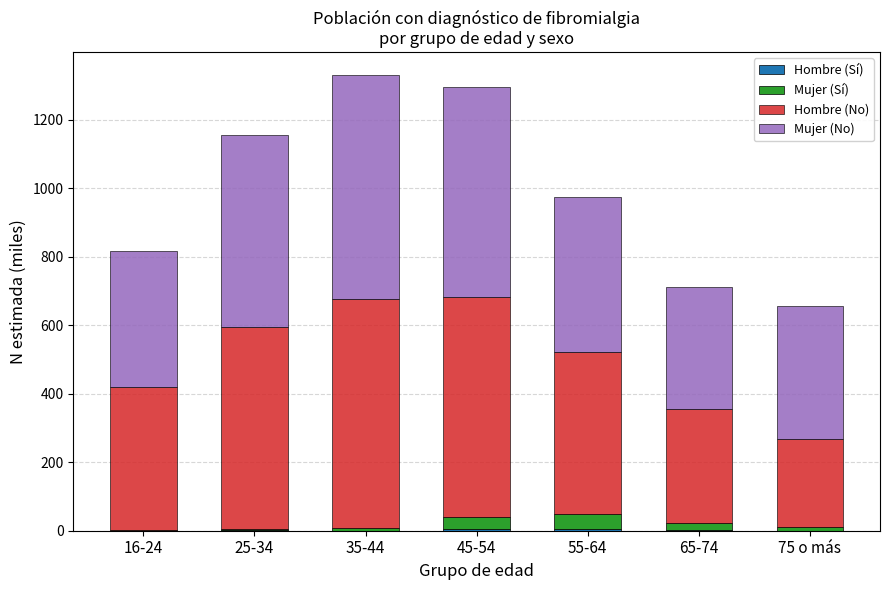

Are the bars grouped side by side (vs. stacked)?

No